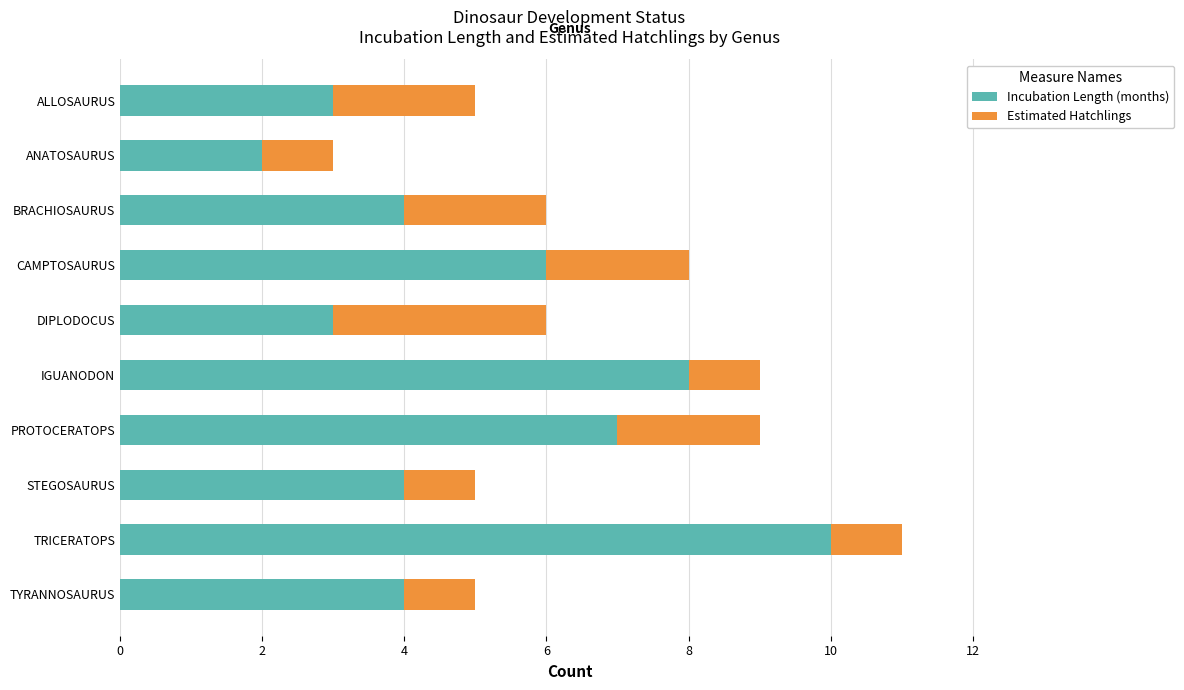

The Incubation Length (months) series shows 2 at DIPLODOCUS. True or false?

False